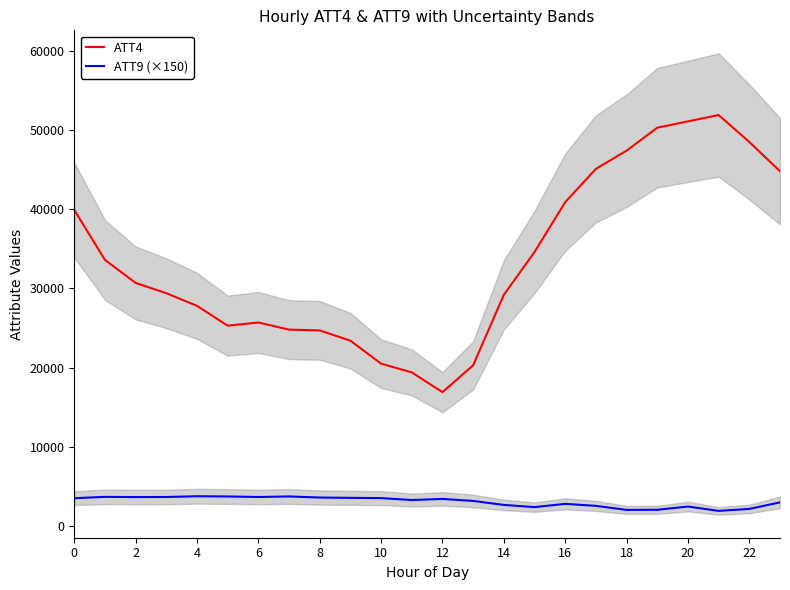

Does the chart have visible grid lines?

No